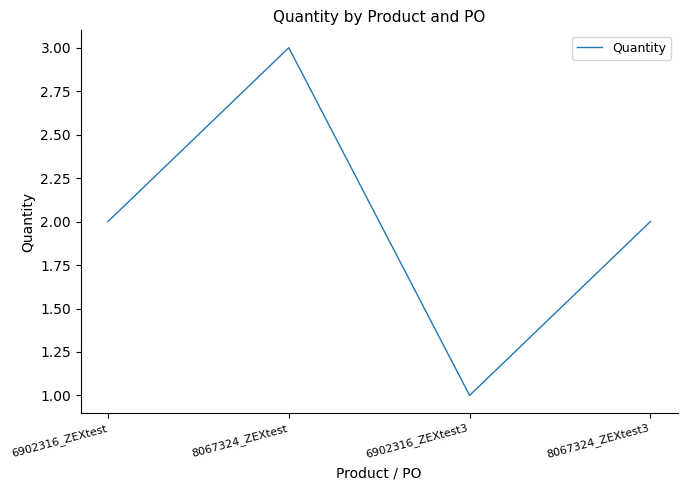

Between 8067324_ZEXtest and 6902316_ZEXtest3, which is larger?

8067324_ZEXtest